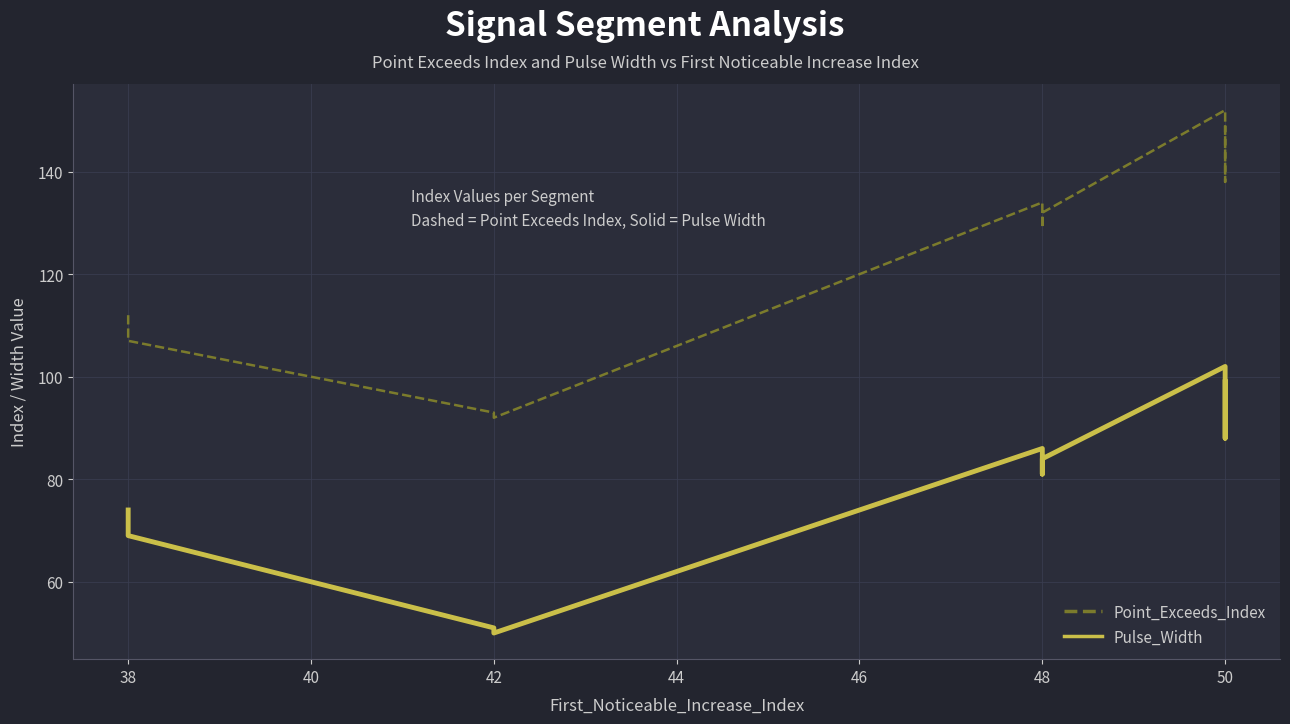

How many lines are shown in the chart?

2